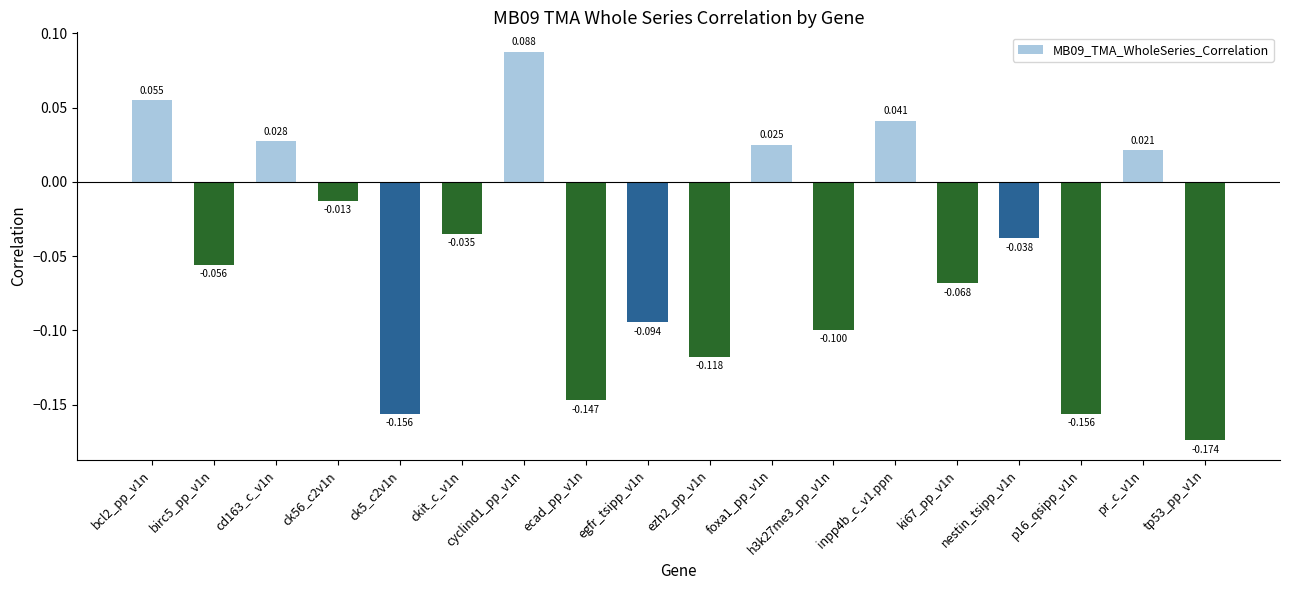

What is the label of the 15th bar from the left?

nestin_tsipp_v1n